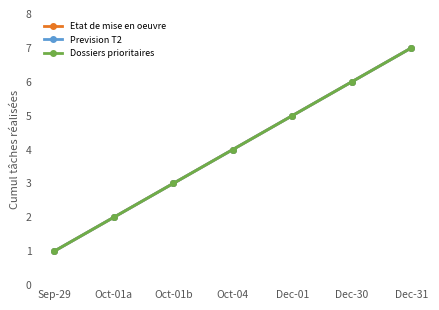

Is this an area chart (filled region under the line)?

No